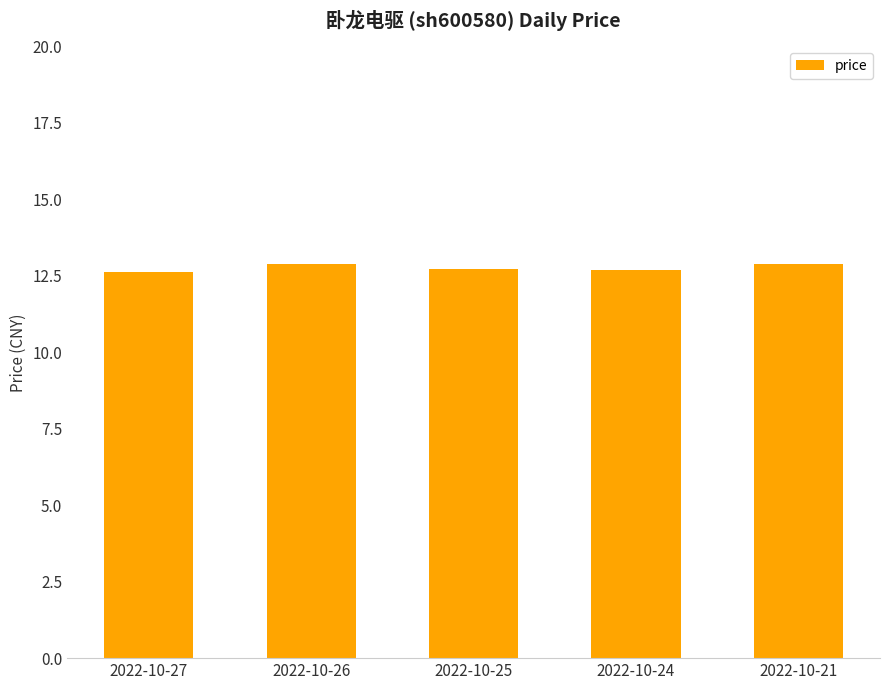

Reading left to right, extract all data points from this chart.

12.6	12.9	12.7	12.7	12.9